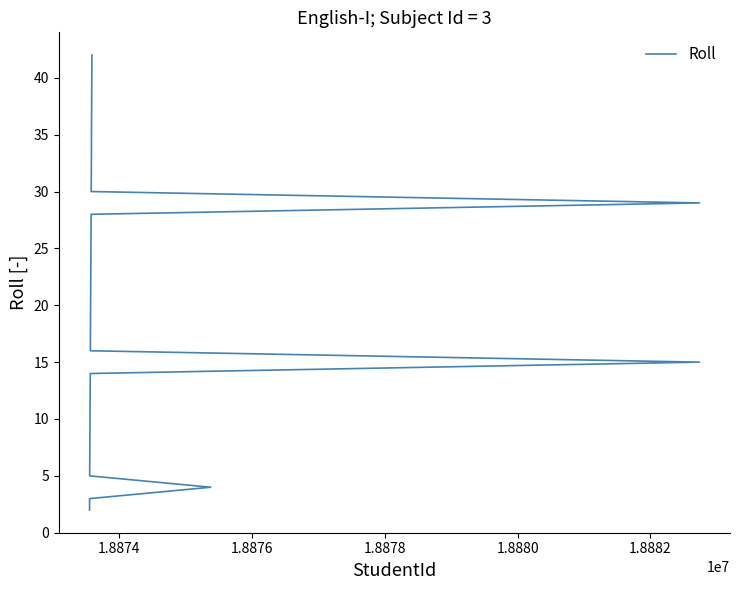

How many distinct data groups are displayed?

1